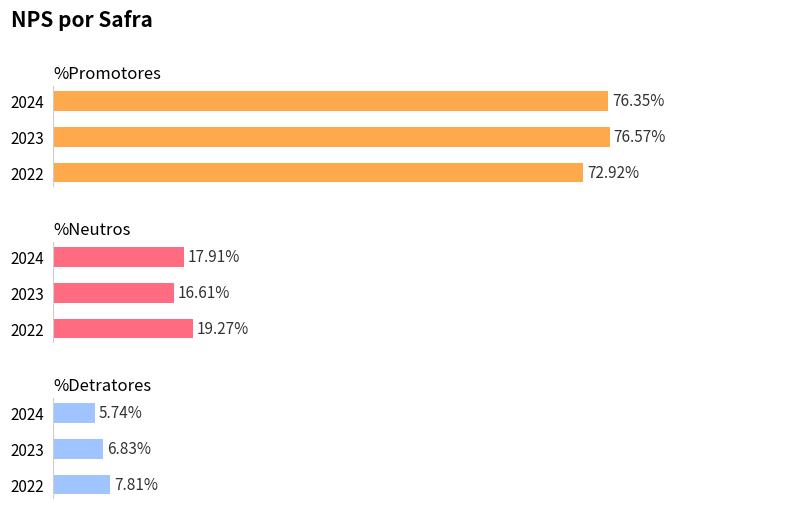

What is the difference between the second highest and minimum values in the %Promotores series?

3.4